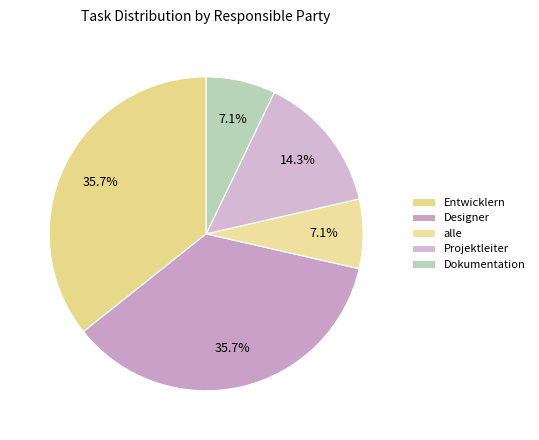

Combined, what portion of the pie is Designer and Projektleiter?

50.0%